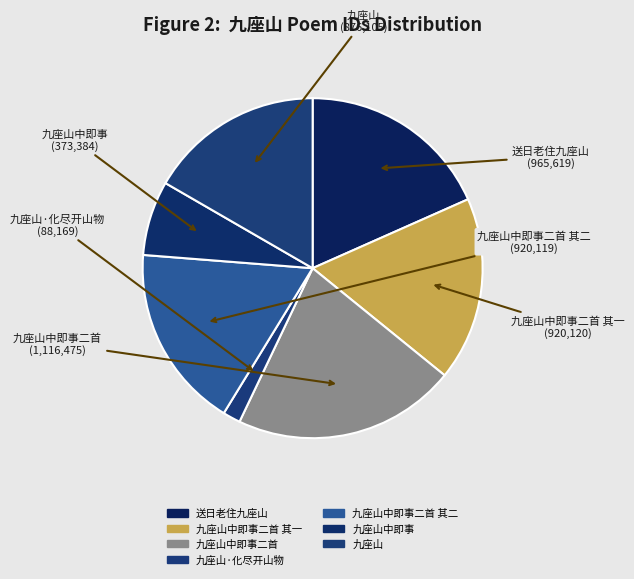

The 九座山中即事 slice represents 7% of the pie. True or false?

True